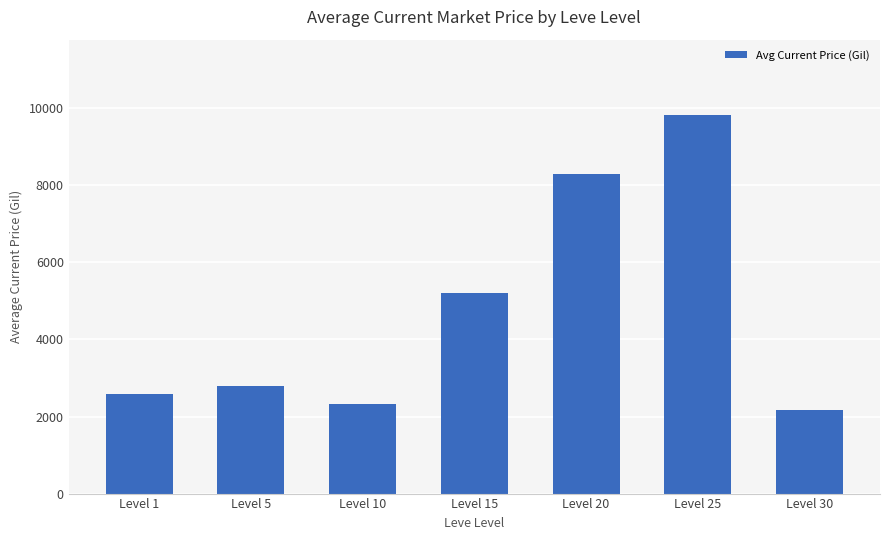

The chart shows a value of 4050.8 at Level 1. True or false?

False